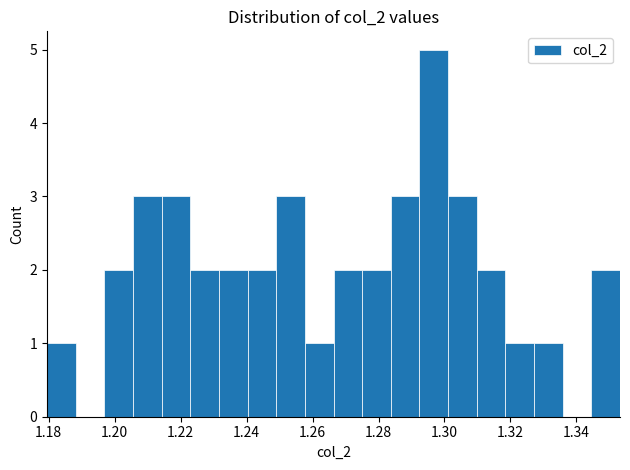

Reading left to right, transcribe this chart: for each bar, give the range it covers on the x-axis and its height. Neither the bar edges nor the heights are printed on the chart, so give them approximately, as read against the axes.

1.180 to 1.188: 1
1.188 to 1.196: 0
1.196 to 1.206: 2
1.206 to 1.214: 3
1.214 to 1.222: 3
1.222 to 1.232: 2
1.232 to 1.240: 2
1.240 to 1.250: 2
1.250 to 1.258: 3
1.258 to 1.266: 1
1.266 to 1.276: 2
1.276 to 1.284: 2
1.284 to 1.292: 3
1.292 to 1.302: 5
1.302 to 1.310: 3
1.310 to 1.318: 2
1.318 to 1.328: 1
1.328 to 1.336: 1
1.336 to 1.344: 0
1.344 to 1.354: 2